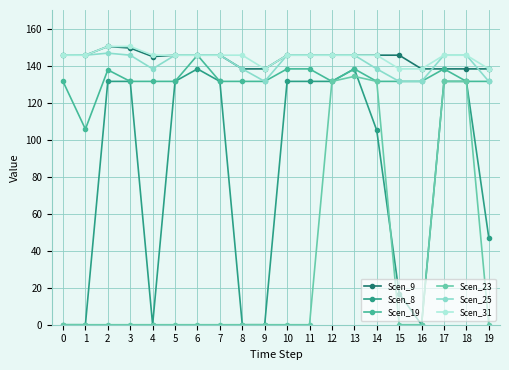

True or false: Scen_25 and Scen_23 intersect in this chart.

False